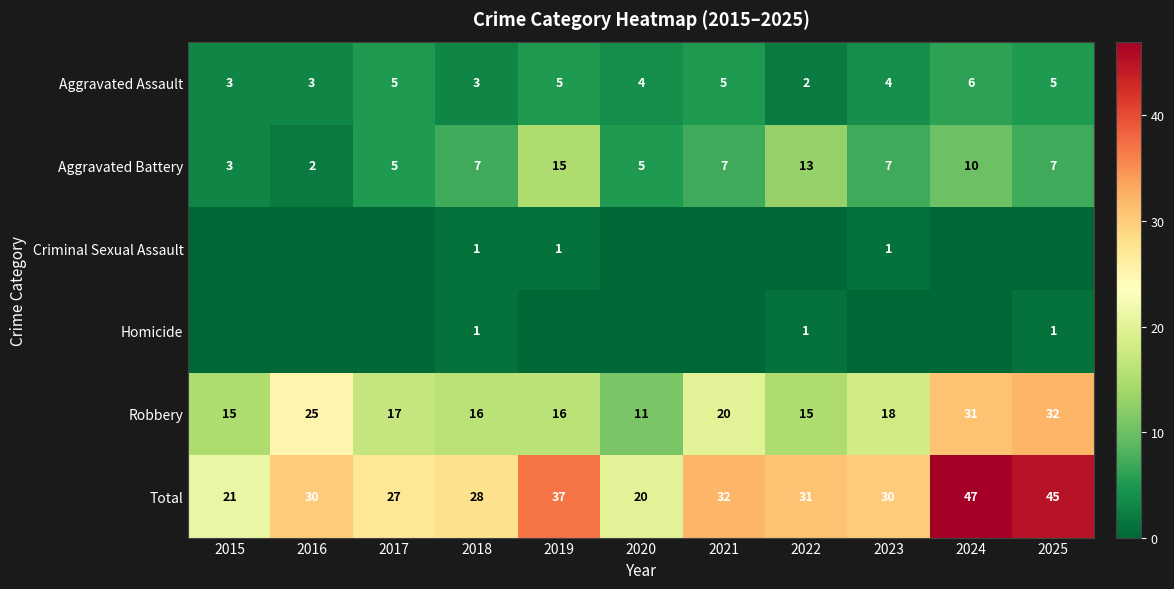

What is the difference between the Total values at 2019 and 2025?

8